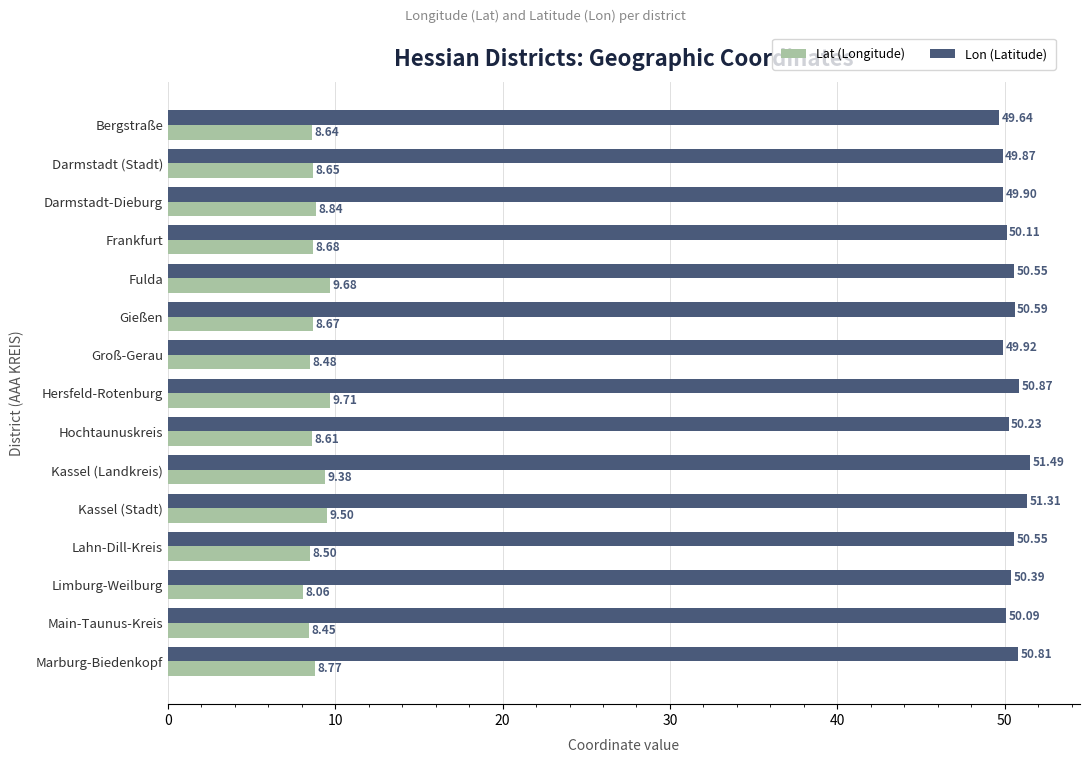

Which series has the largest total across all categories?

Lon (Latitude)